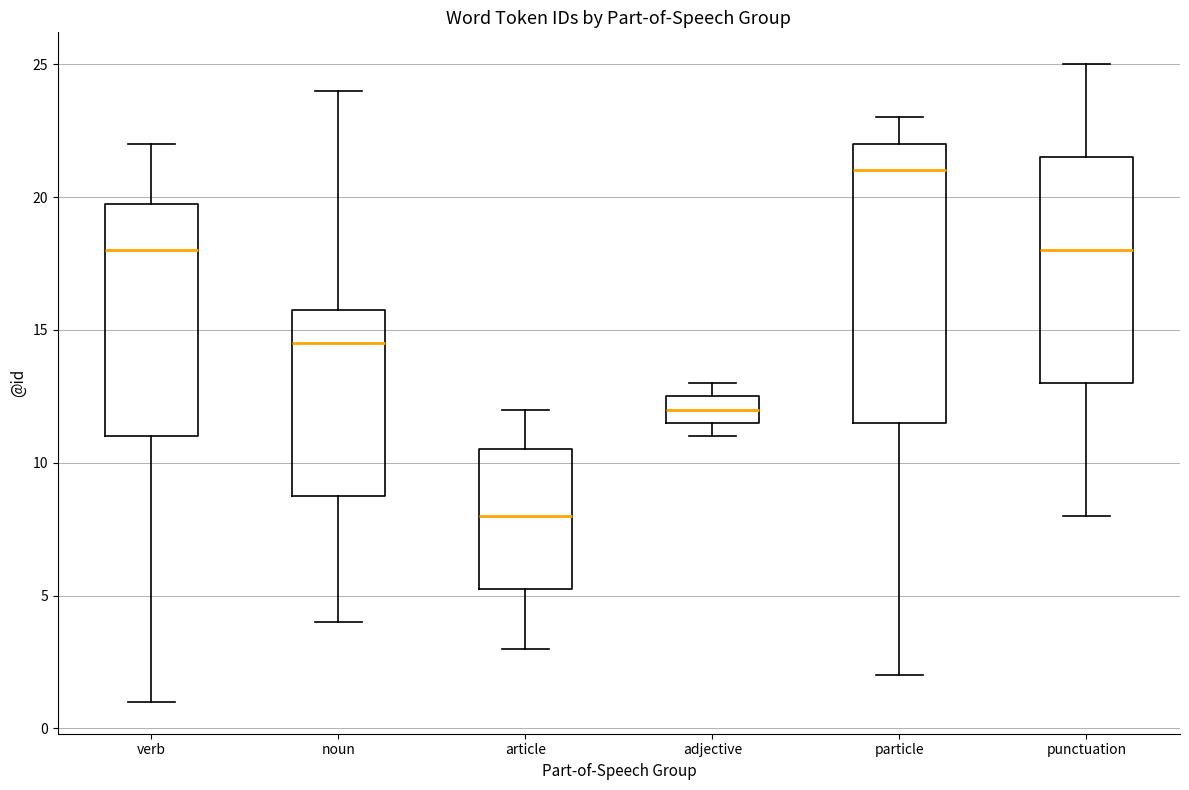

Where is the lower edge of the box for punctuation on the y-axis? The values are not printed on the chart, so give them approximately, as read against the axis.

13.0